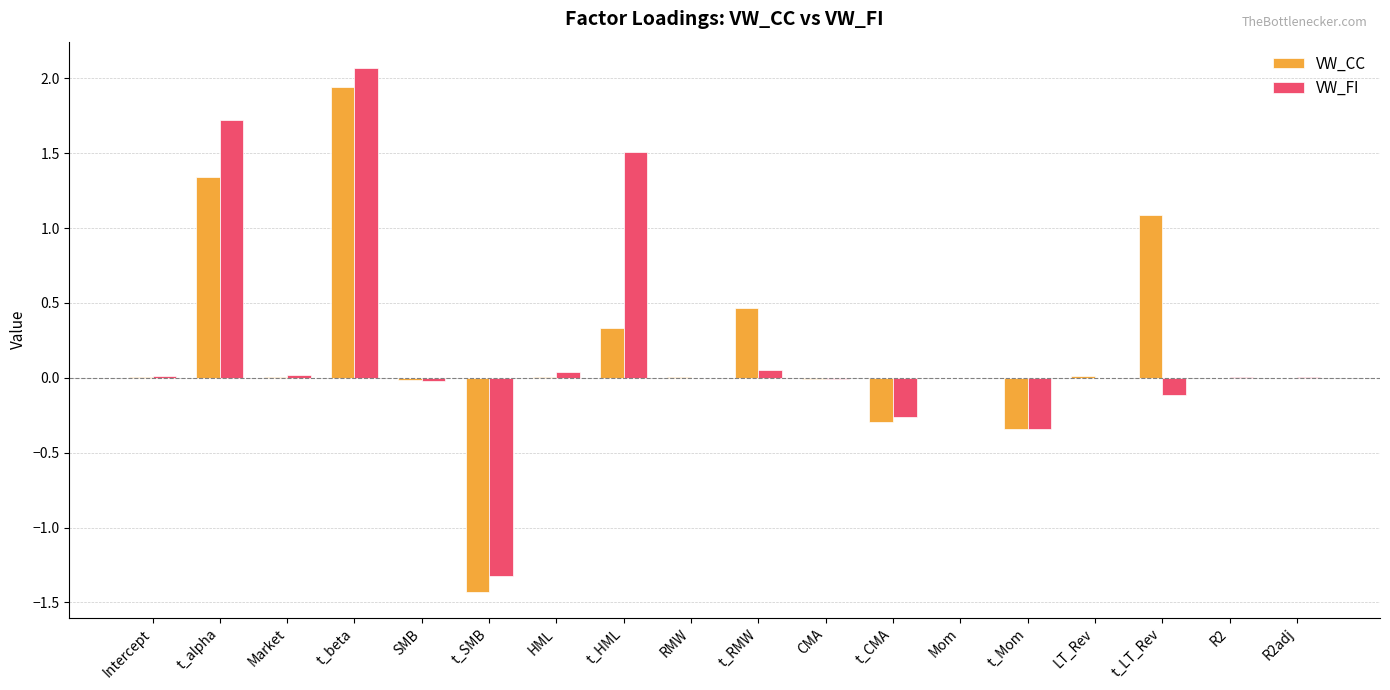

Is it true that VW_CC equals -0.0 at SMB?

True